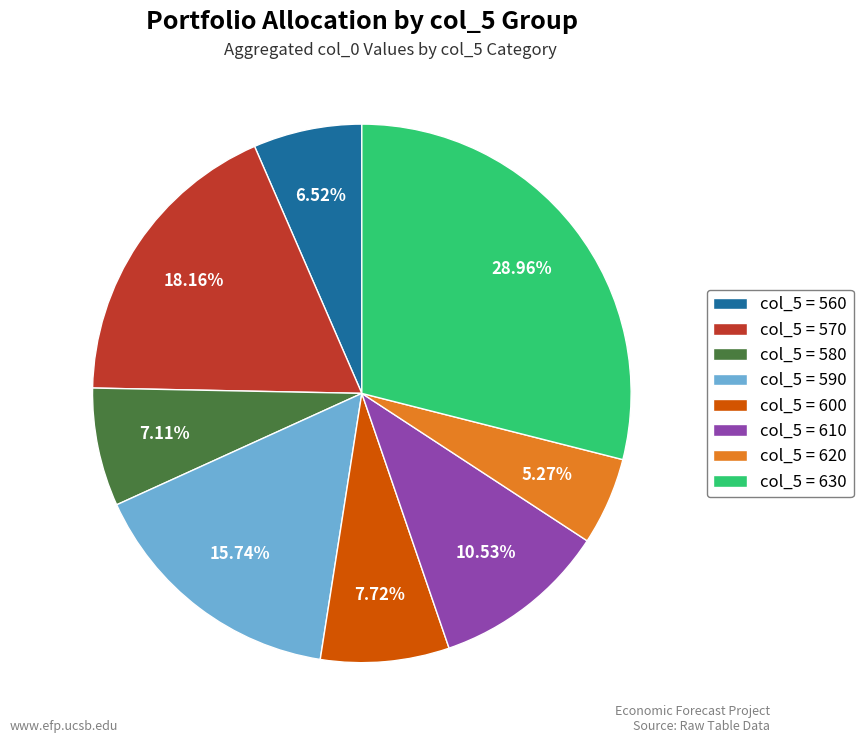

To the nearest percent, what is the average slice percentage?

12%